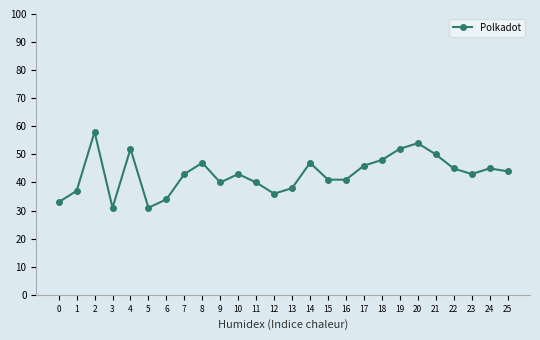

What is the value of the 13th point from the left?

36